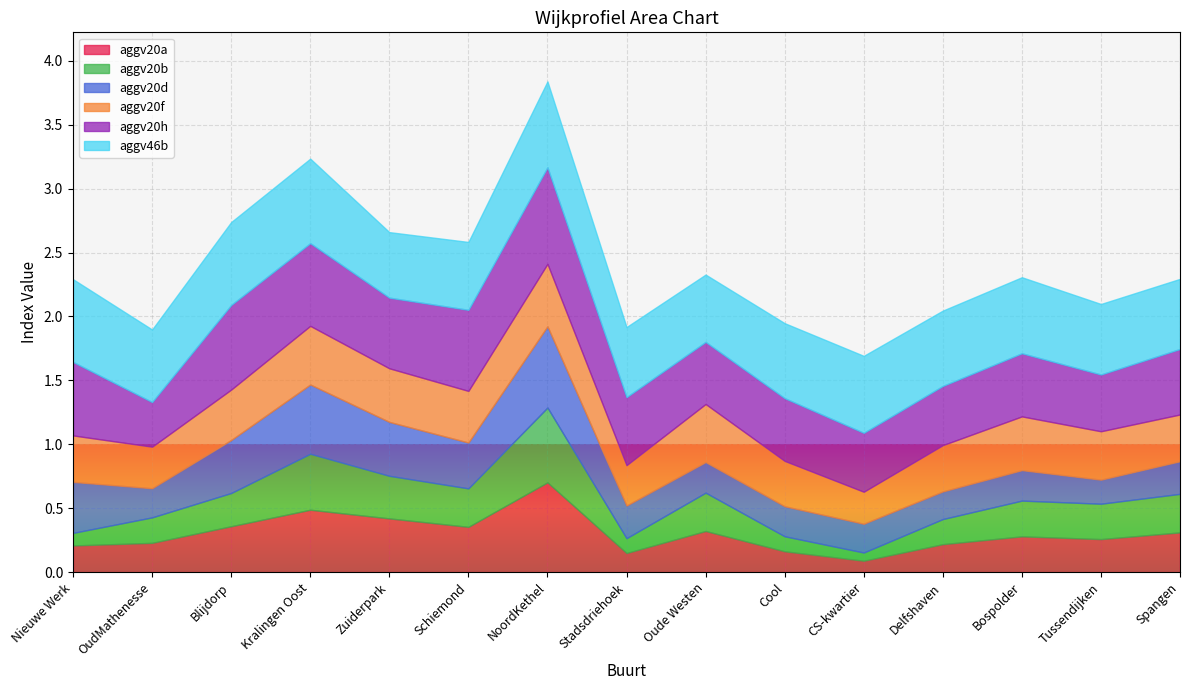

Reading left to right, what are all the values shown in this chart?

aggv20a: 0.2	0.2	0.4	0.5	0.4	0.4	0.7	0.1	0.3	0.2	0.1	0.2	0.3	0.3	0.3
aggv20b: 0.1	0.2	0.3	0.4	0.3	0.3	0.6	0.1	0.3	0.1	0.1	0.2	0.3	0.3	0.3
aggv20d: 0.4	0.2	0.4	0.5	0.4	0.4	0.6	0.3	0.2	0.2	0.2	0.2	0.2	0.2	0.3
aggv20f: 0.4	0.3	0.4	0.5	0.4	0.4	0.5	0.3	0.5	0.4	0.3	0.4	0.4	0.4	0.4
aggv20h: 0.6	0.3	0.7	0.6	0.6	0.6	0.8	0.5	0.5	0.5	0.5	0.5	0.5	0.4	0.5
aggv46b: 0.6	0.6	0.6	0.7	0.5	0.5	0.7	0.5	0.5	0.6	0.6	0.6	0.6	0.6	0.5